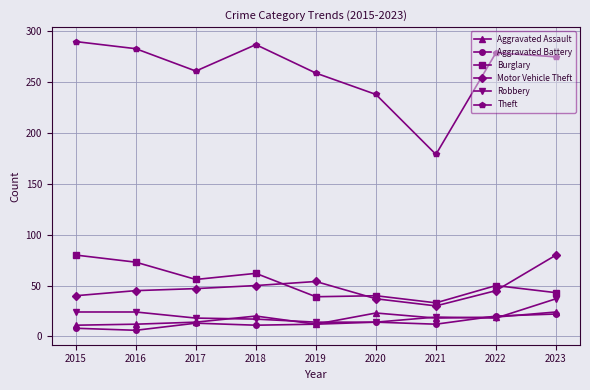

Which series has the largest total across all categories?

Theft